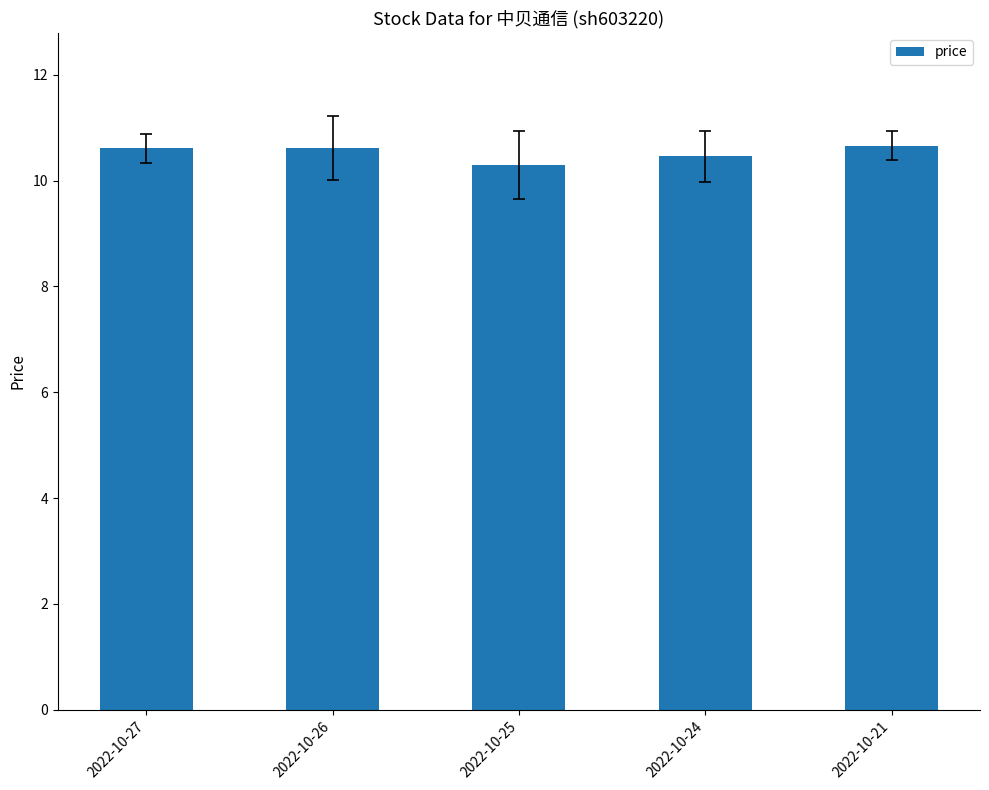

What is the ratio of the value at 2022-10-25 to the value at 2022-10-21?

1.0